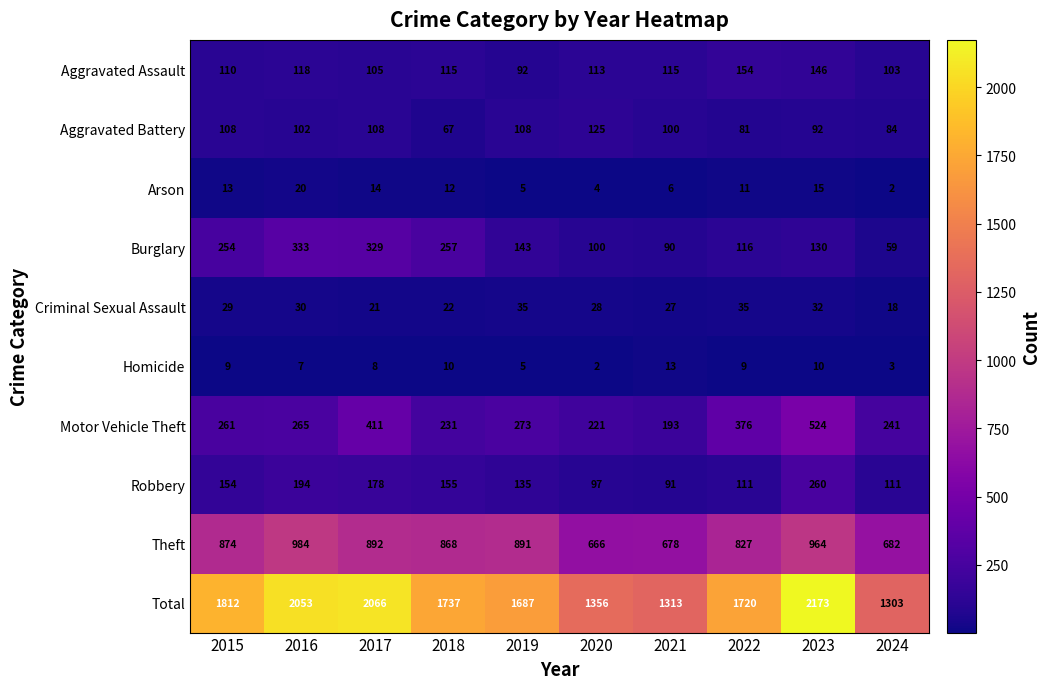

Which series changed the most between 2018 and 2019?

Burglary